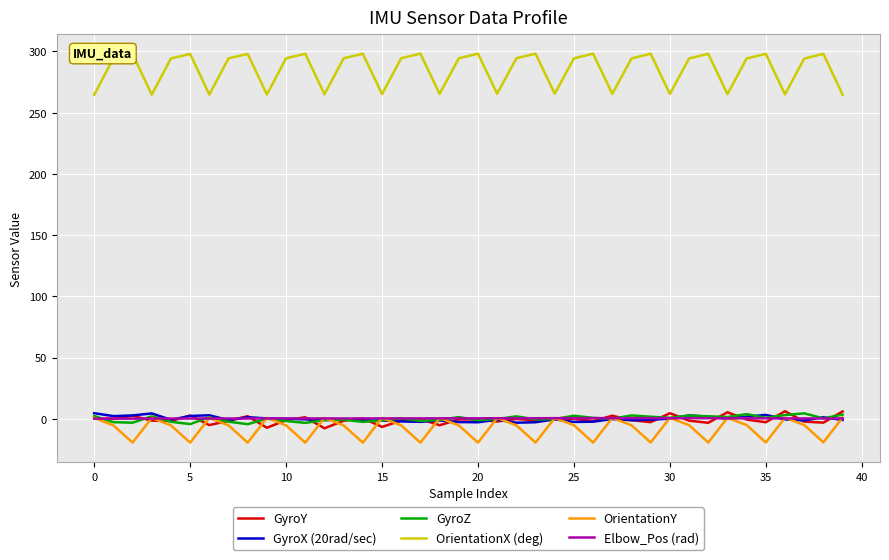

Which series has the largest total across all categories?

OrientationX (deg)